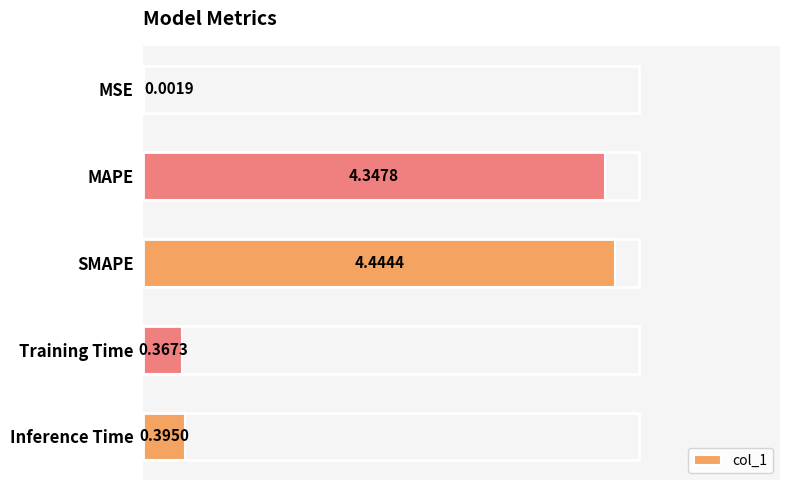

Where is the data nearest to the value 2?

Inference Time